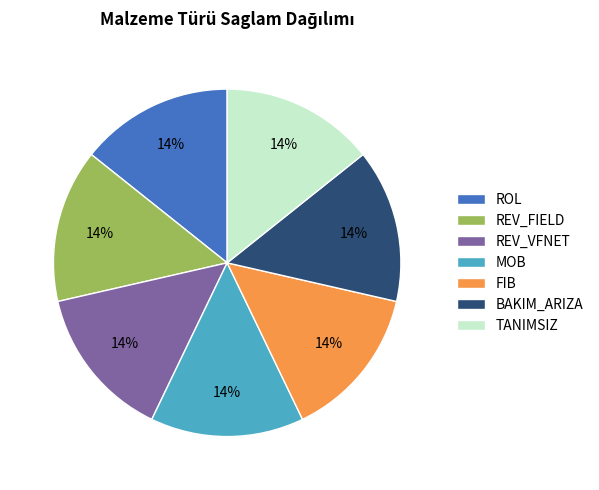

Count the number of slices in the pie.

7